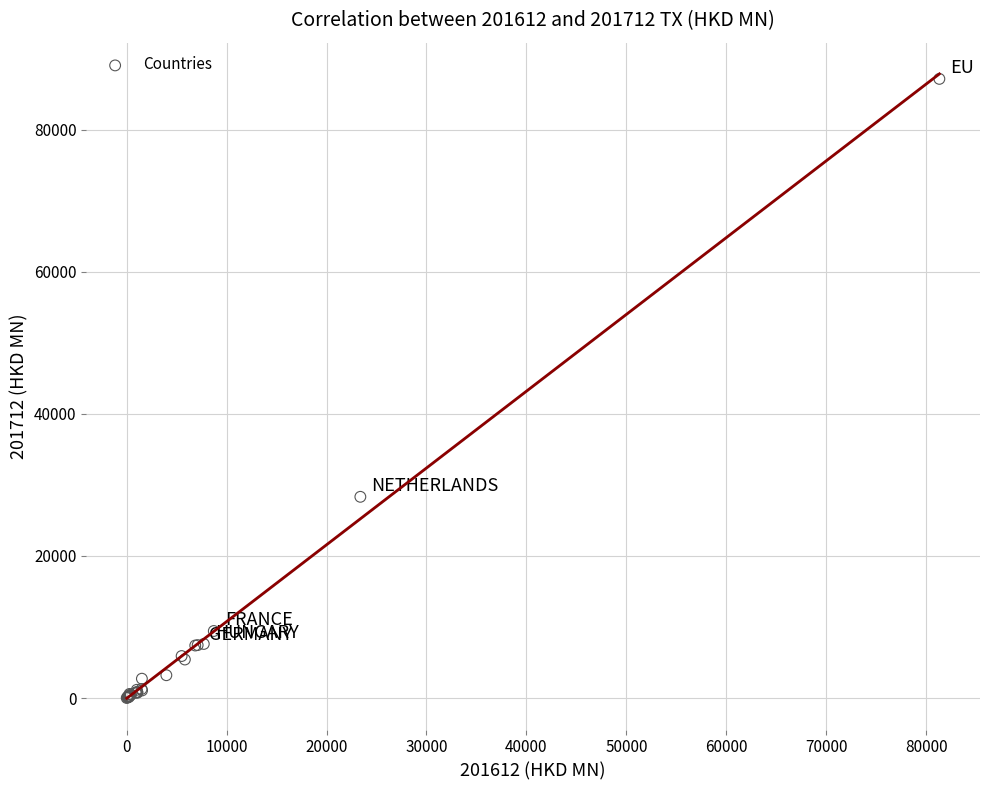

What Y value in the scatter plot is closest to 43588?

28328.5